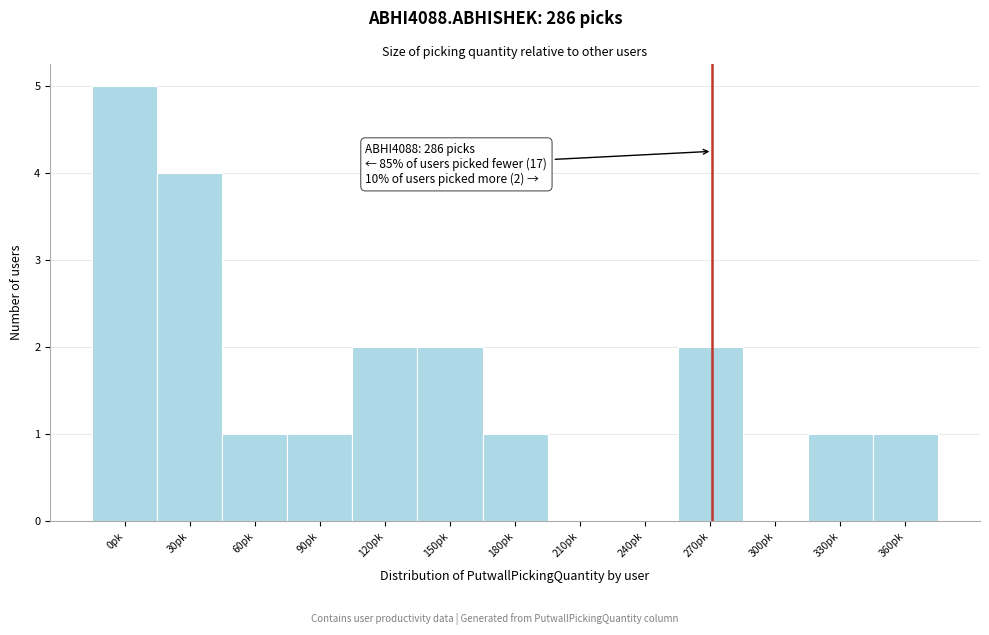

Reading left to right, transcribe all the data shown in this chart.

0pk=5	30pk=4	60pk=1	90pk=1	120pk=2	150pk=2	180pk=1	210pk=0	240pk=0	270pk=2	300pk=0	330pk=1	360pk=1